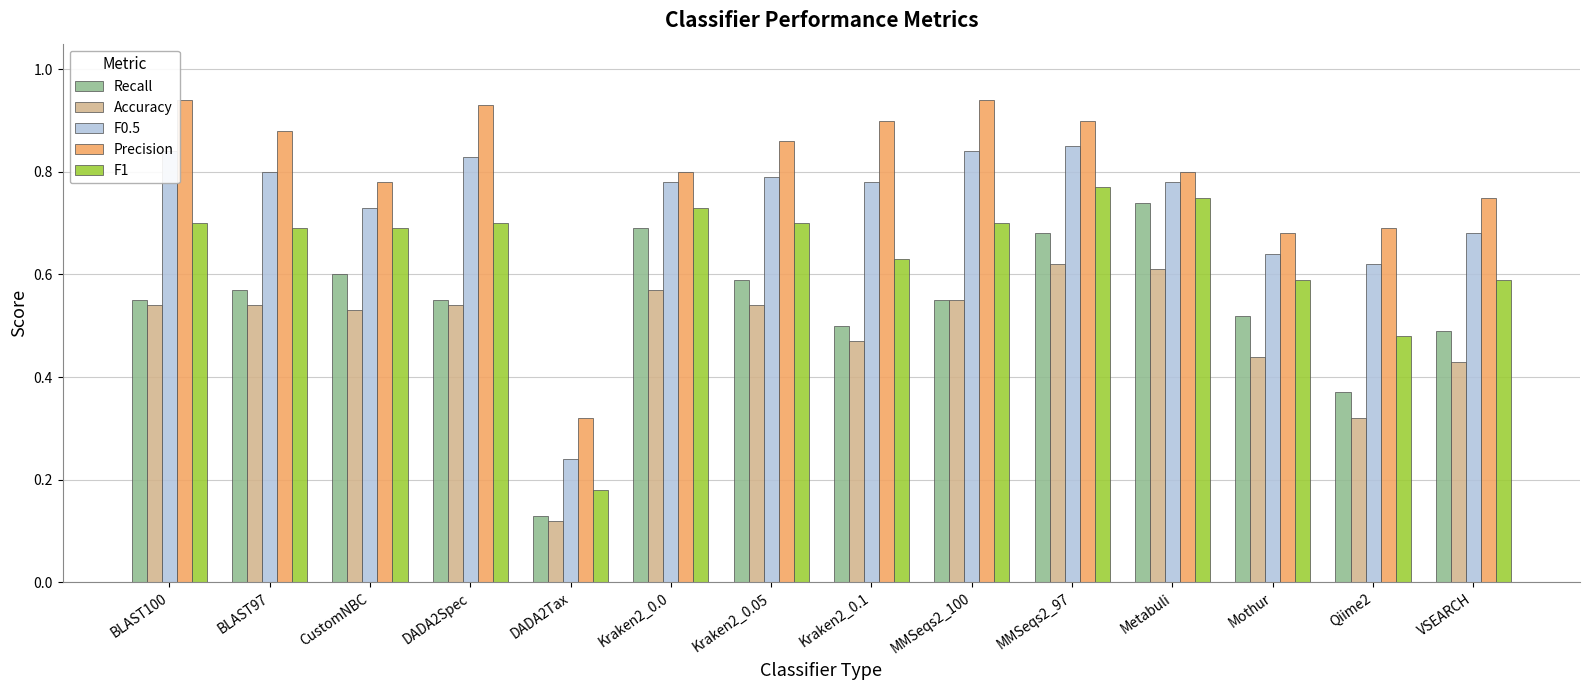

What is the sum of all F1 values?

8.9